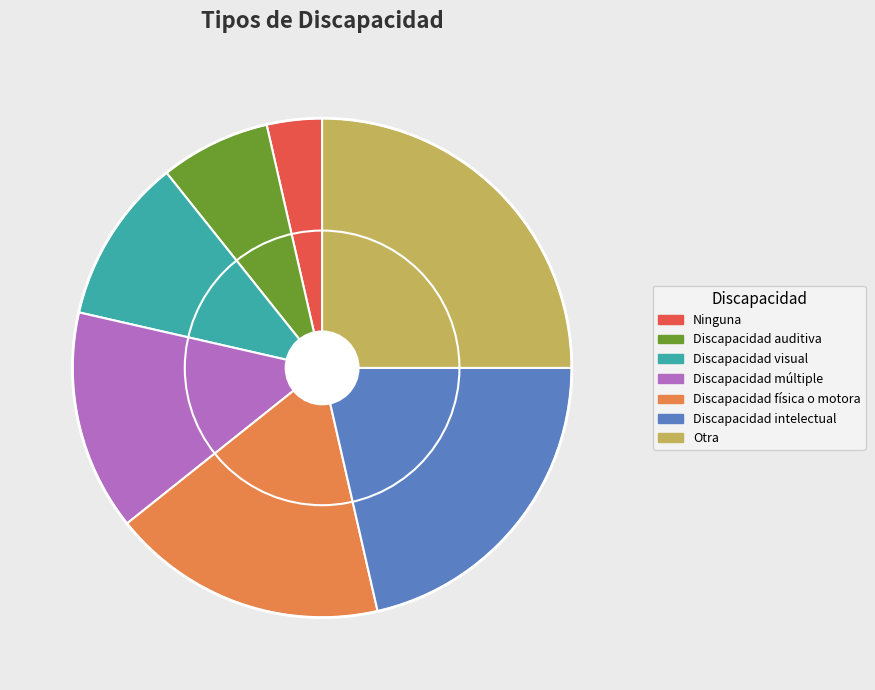

True or false: Discapacidad física o motora accounts for 24% of the total.

False